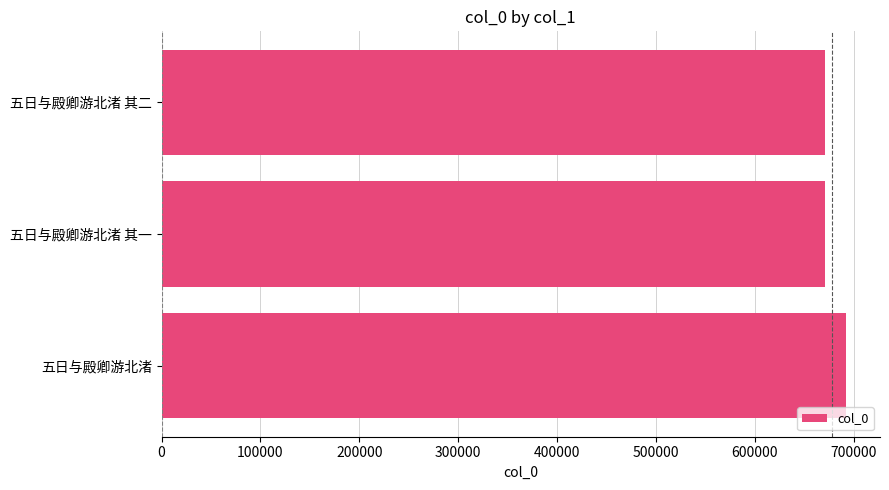

Between 五日与殿卿游北渚 and 五日与殿卿游北渚 其一, which is larger?

五日与殿卿游北渚